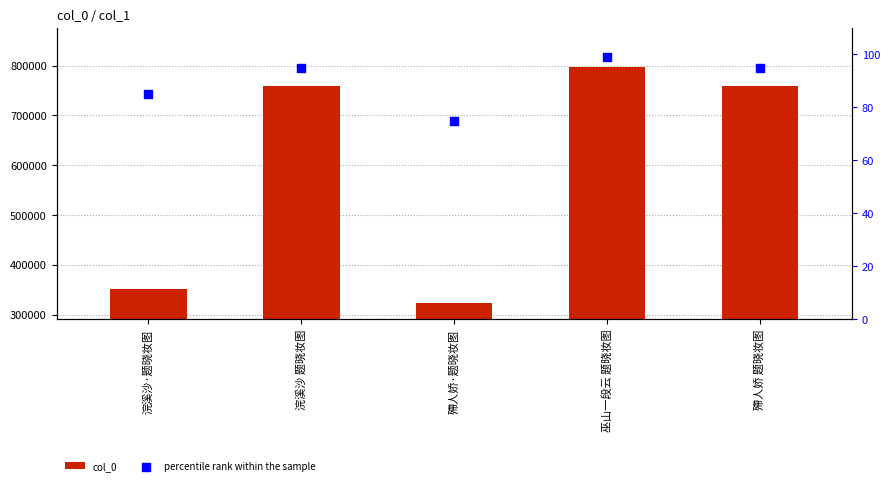

Which series has the largest Y range (max minus min)?

col_0